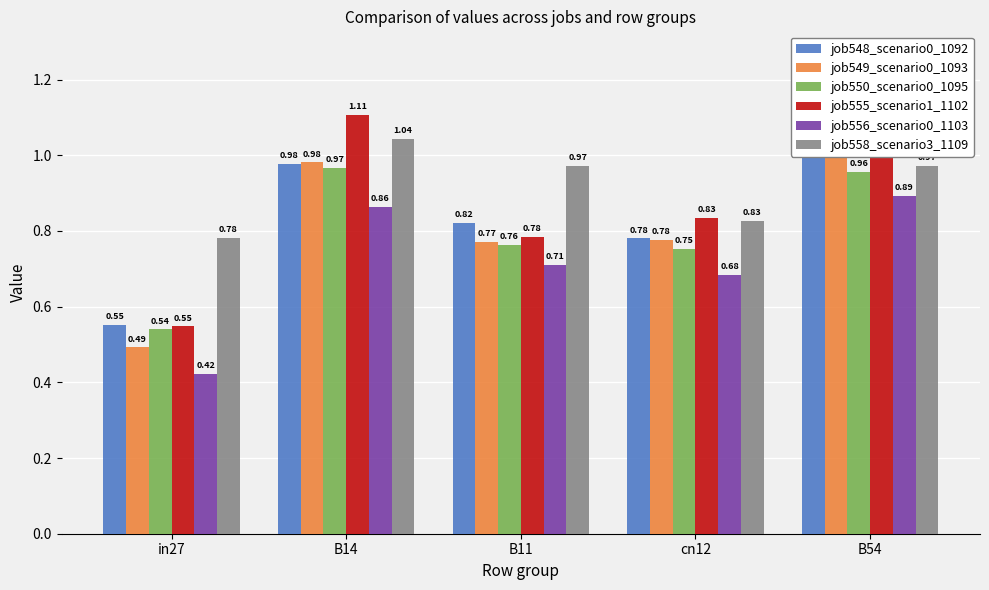

Where is job558_scenario3_1109 nearest to the value 0?

in27